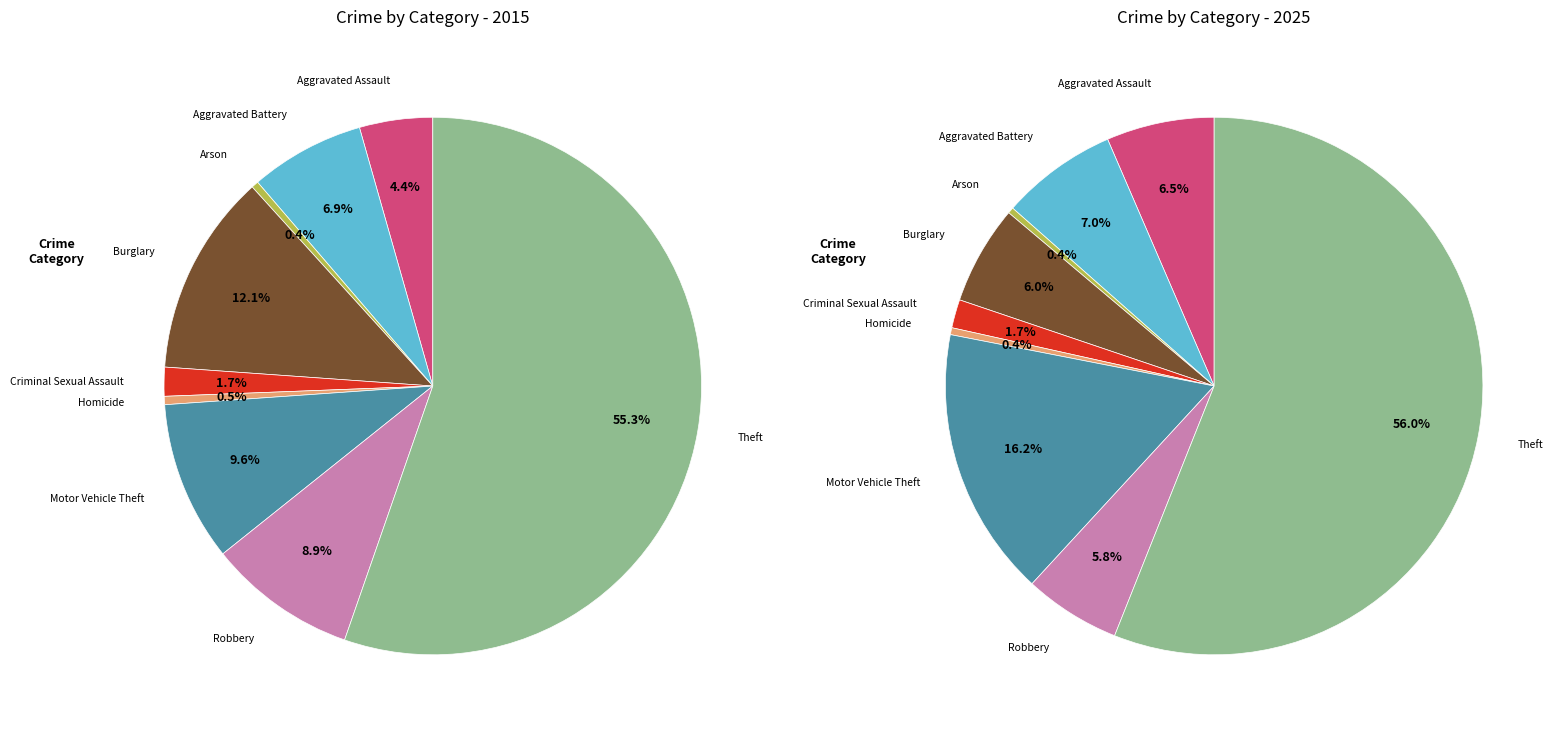

The values_2015 slice represents 17% of the pie. True or false?

False